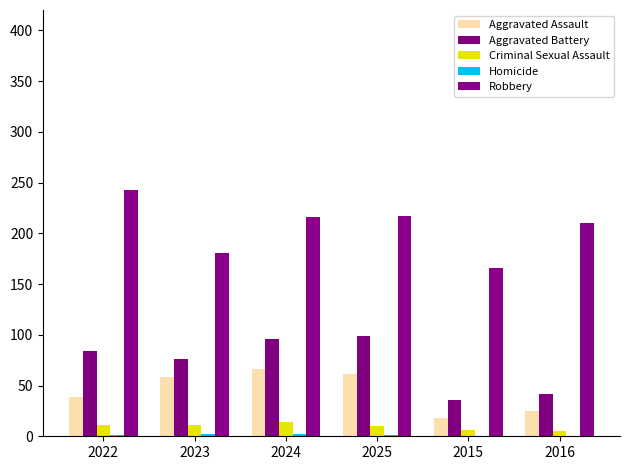

What is the label of the 3rd bar from the right?

2025